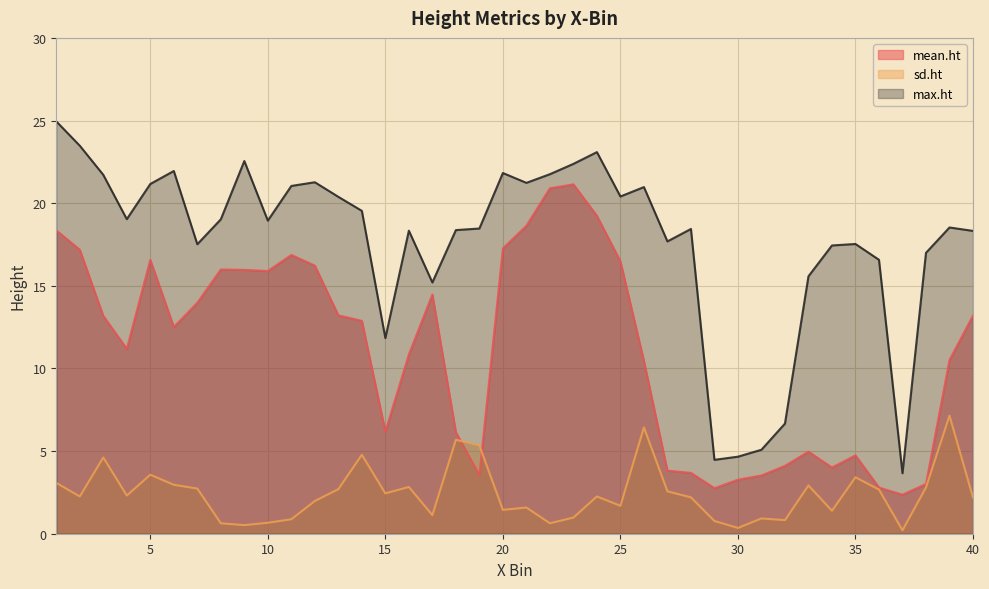

Which category has the highest value across all series?

1